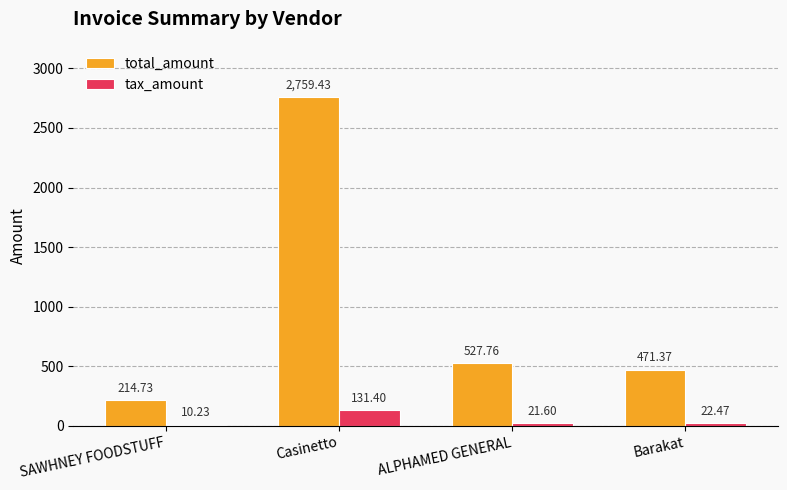

What is the total value across all series at Barakat?

493.8